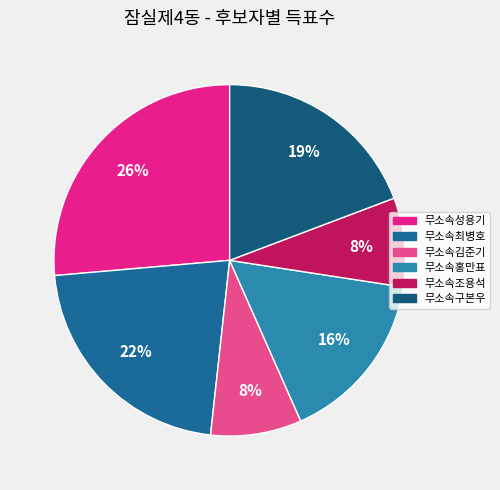

Is it true that 무소속최병호 is 22% of the pie?

True